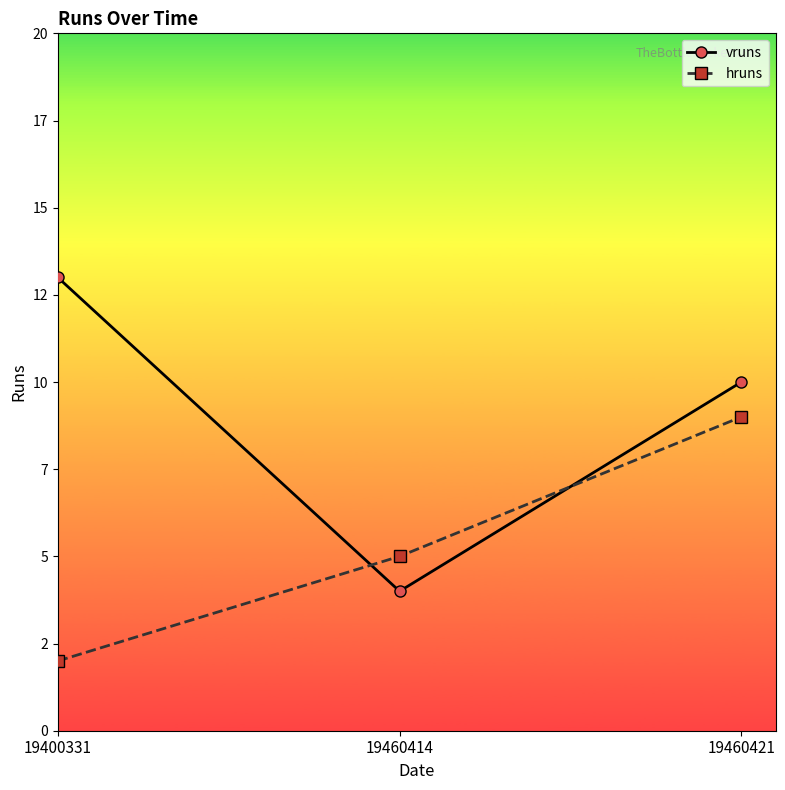

Does the chart have visible grid lines?

No